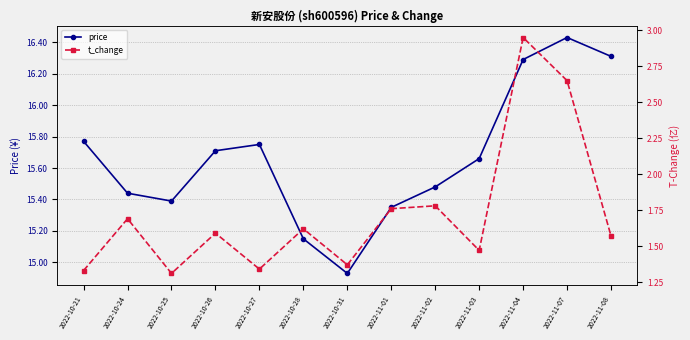

At how many categories does at least one series exceed 10?

13